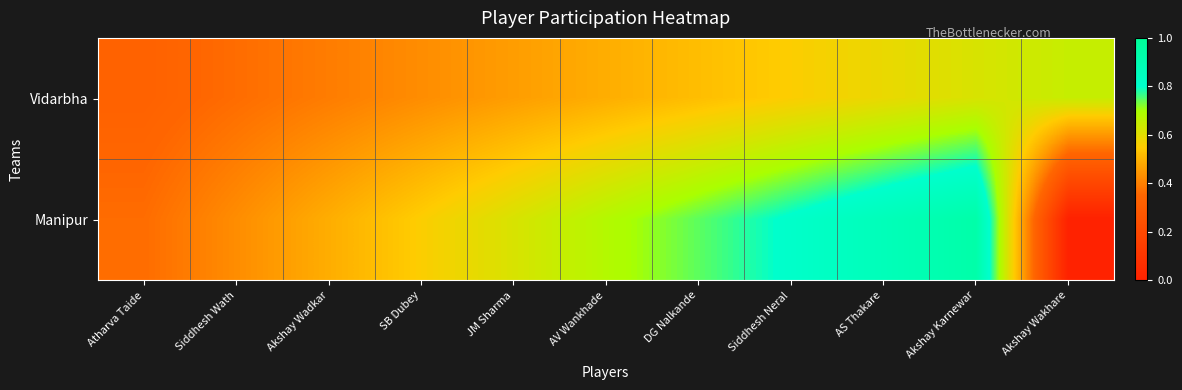

At how many categories does at least one series exceed 0?

11